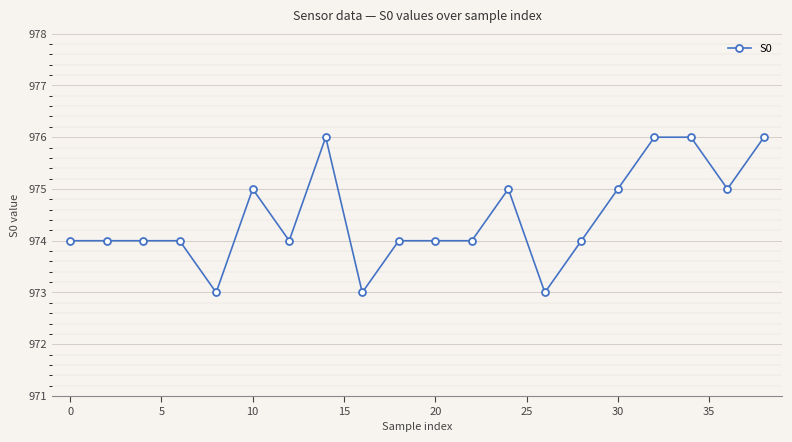

How many lines are shown in the chart?

1